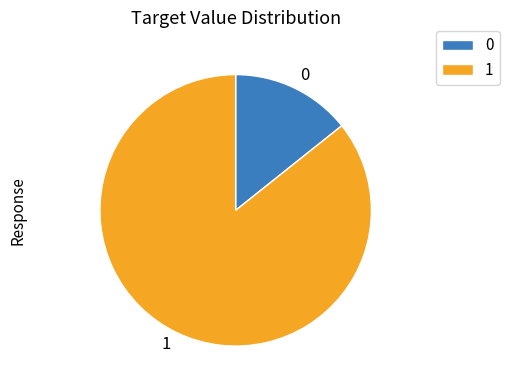

What is the majority slice?

1